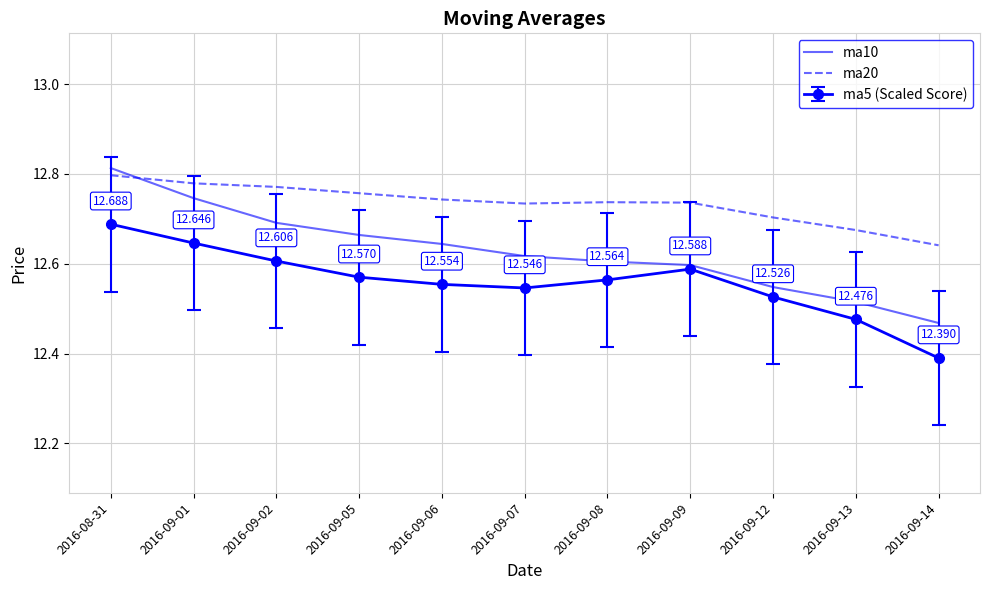

At which label is ma20 closest to 12?

2016-09-14